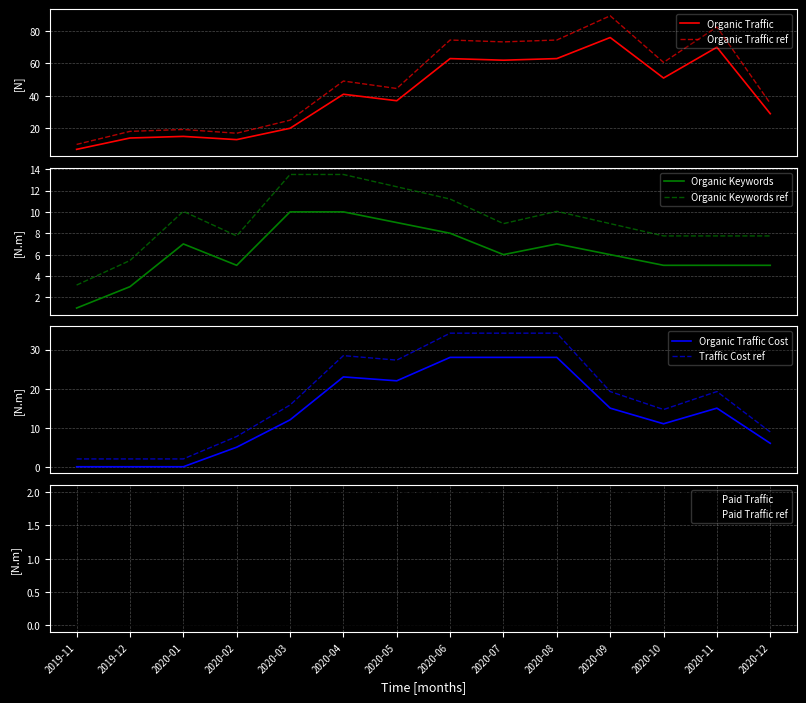

Reading left to right, transcribe all the data shown in this chart.

Organic Traffic: 7	14	15	13	20	41	37	63	62	63	76	51	70	29
Organic Keywords: 1	3	7	5	10	10	9	8	6	7	6	5	5	5
Organic Traffic Cost: 0	0	0	5	12	23	22	28	28	28	15	11	15	6